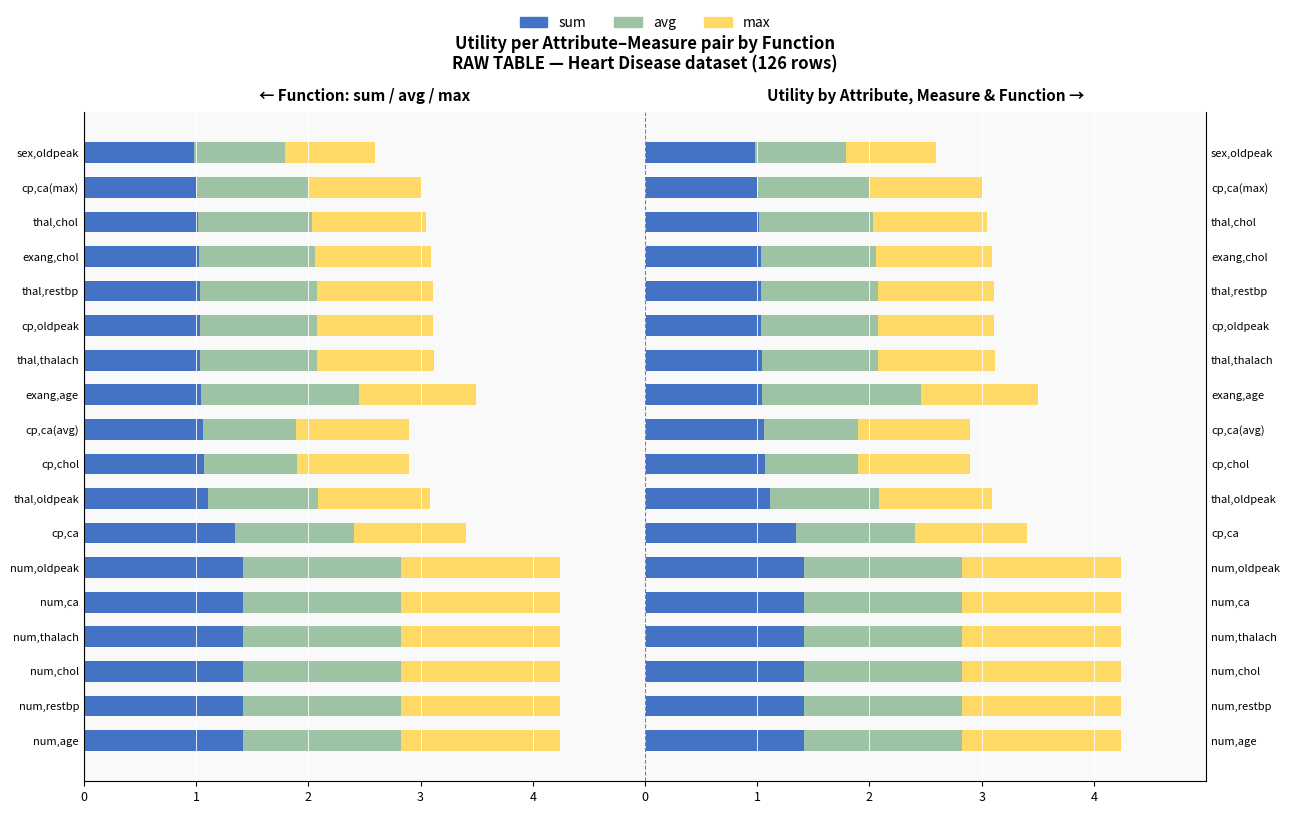

What is the value of the sum bar at the 10th from the left?

1.1